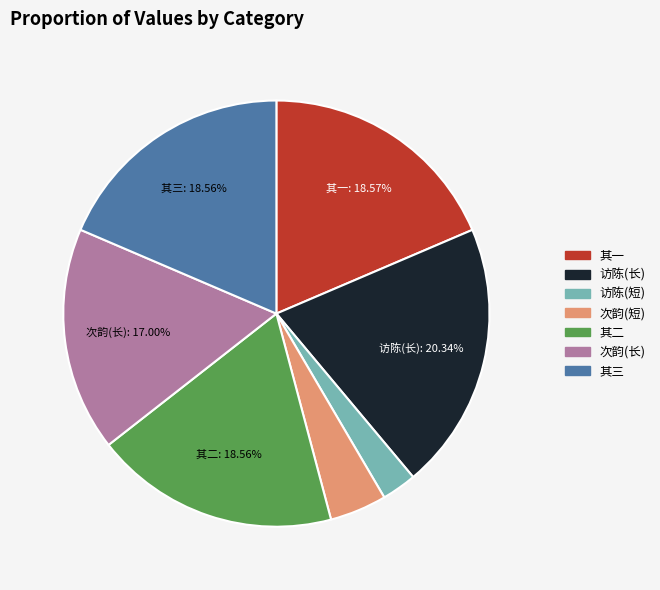

Is there a majority slice in this chart?

No